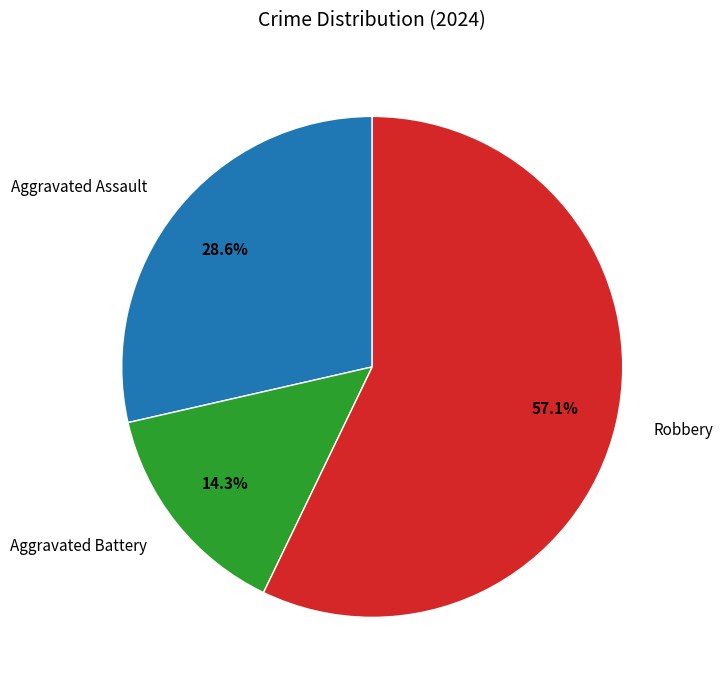

The Aggravated Assault slice represents 29% of the pie. True or false?

True